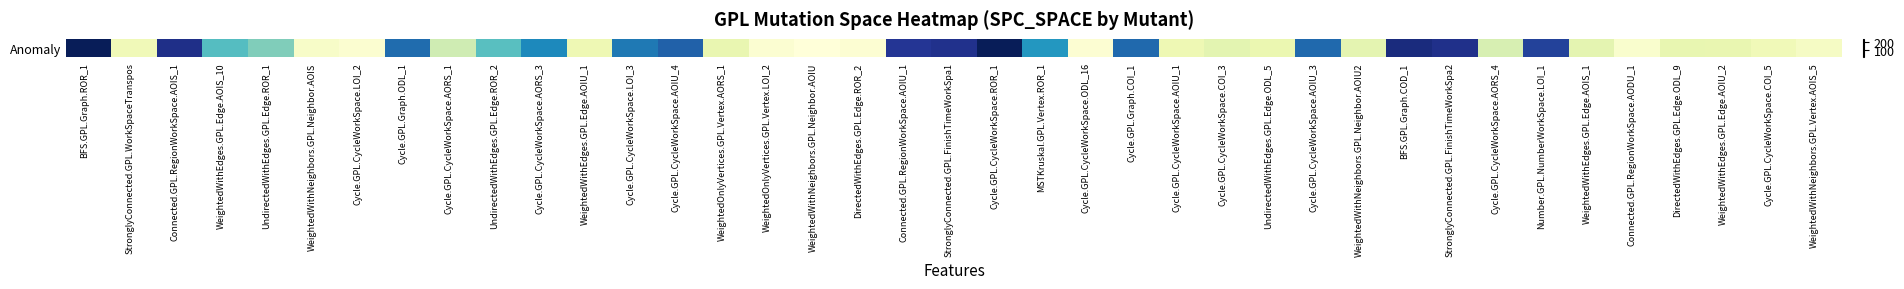

List the labels in order of value, largest first.

BFS.GPL.Graph.ROR_1, Cycle.GPL.CycleWorkSpace.ROR_1, BFS.GPL.Graph.COD_1, Connected.GPL.RegionWorkSpace.AOIS_1, StronglyConnected.GPL.FinishTimeWorkSpa2, StronglyConnected.GPL.FinishTimeWorkSpa1, Connected.GPL.RegionWorkSpace.AOIU_1, Number.GPL.NumberWorkSpace.LOI_1, Cycle.GPL.CycleWorkSpace.AOIU_4, Cycle.GPL.Graph.COI_1, Cycle.GPL.CycleWorkSpace.AOIU_3, Cycle.GPL.Graph.ODL_1, Cycle.GPL.CycleWorkSpace.LOI_3, Cycle.GPL.CycleWorkSpace.AORS_3, MSTKruskal.GPL.Vertex.ROR_1, WeightedWithEdges.GPL.Edge.AOIS_10, UndirectedWithEdges.GPL.Edge.ROR_2, UndirectedWithEdges.GPL.Edge.ROR_1, Cycle.GPL.CycleWorkSpace.AORS_1, Cycle.GPL.CycleWorkSpace.AORS_4, Cycle.GPL.CycleWorkSpace.COI_3, WeightedWithNeighbors.GPL.Neighbor.AOIU2, WeightedWithEdges.GPL.Edge.AOIS_1, DirectedWithEdges.GPL.Edge.ODL_9, WeightedOnlyVertices.GPL.Vertex.AORS_1, WeightedWithEdges.GPL.Edge.AOIU_2, UndirectedWithEdges.GPL.Edge.ODL_5, WeightedWithEdges.GPL.Edge.AOIU_1, Cycle.GPL.CycleWorkSpace.AOIU_1, StronglyConnected.GPL.WorkSpaceTranspos, Cycle.GPL.CycleWorkSpace.COI_5, WeightedWithNeighbors.GPL.Vertex.AOIS_5, WeightedWithNeighbors.GPL.Neighbor.AOIS, Connected.GPL.RegionWorkSpace.AODU_1, Cycle.GPL.CycleWorkSpace.LOI_2, WeightedOnlyVertices.GPL.Vertex.LOI_2, DirectedWithEdges.GPL.Edge.ROR_2, Cycle.GPL.CycleWorkSpace.ODL_16, WeightedWithNeighbors.GPL.Neighbor.AOIU